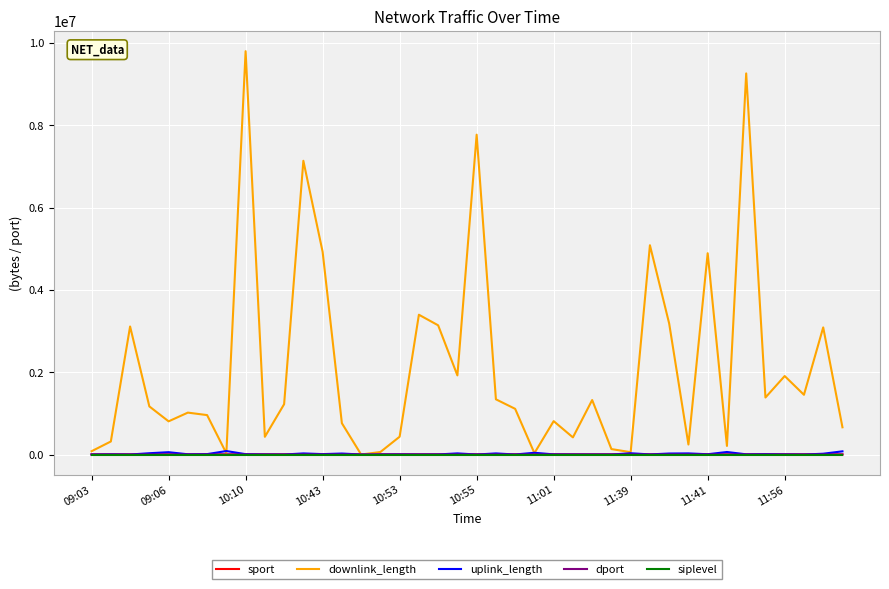

Which series has the largest total across all categories?

downlink_length